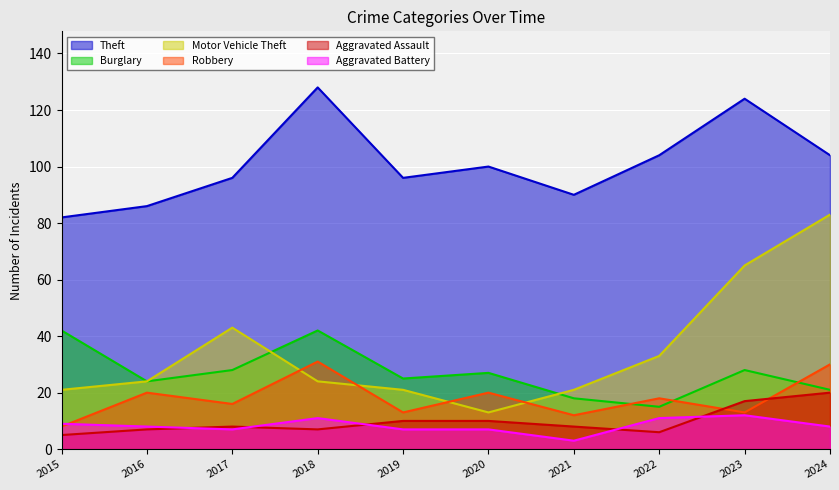

What is the minimum value for Theft?

82